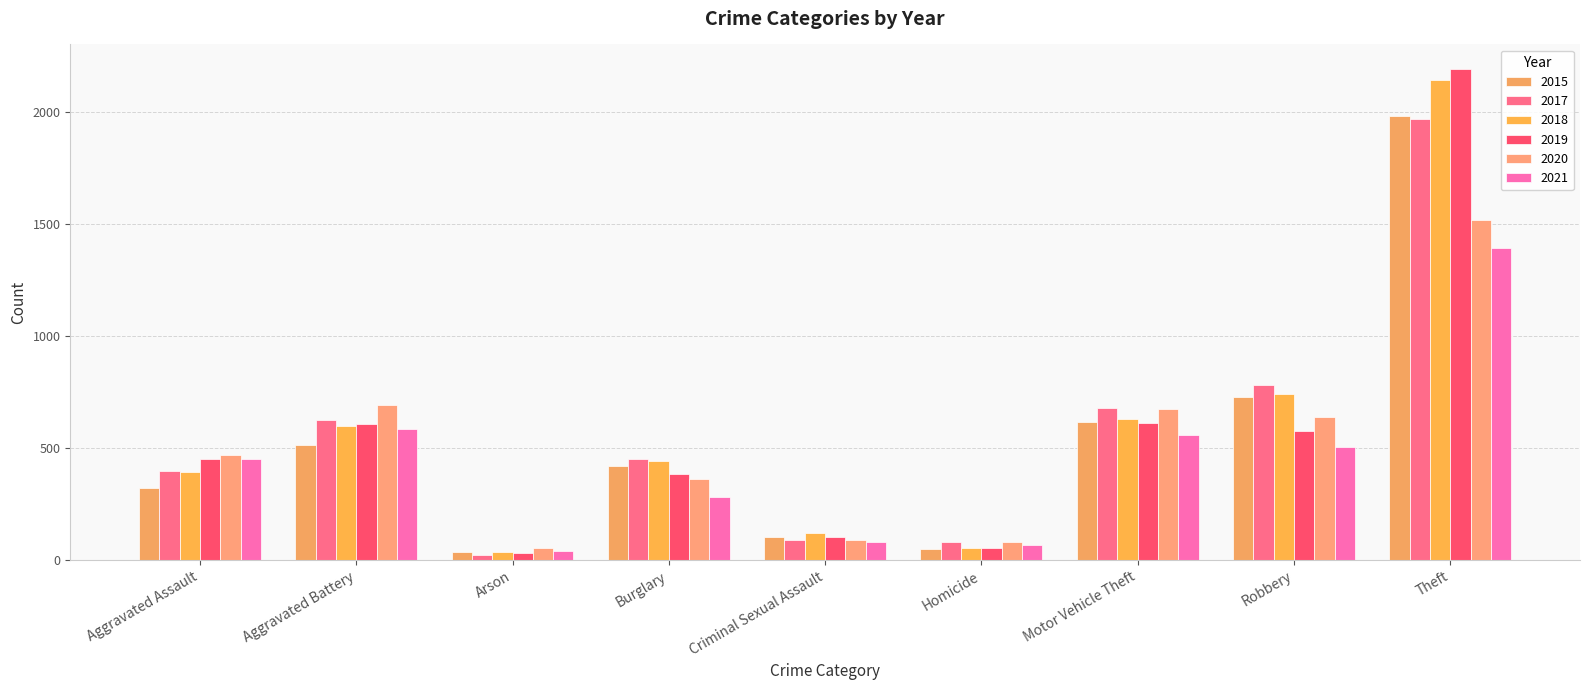

What is the value of the 2017 bar at the 1st from the left?

396